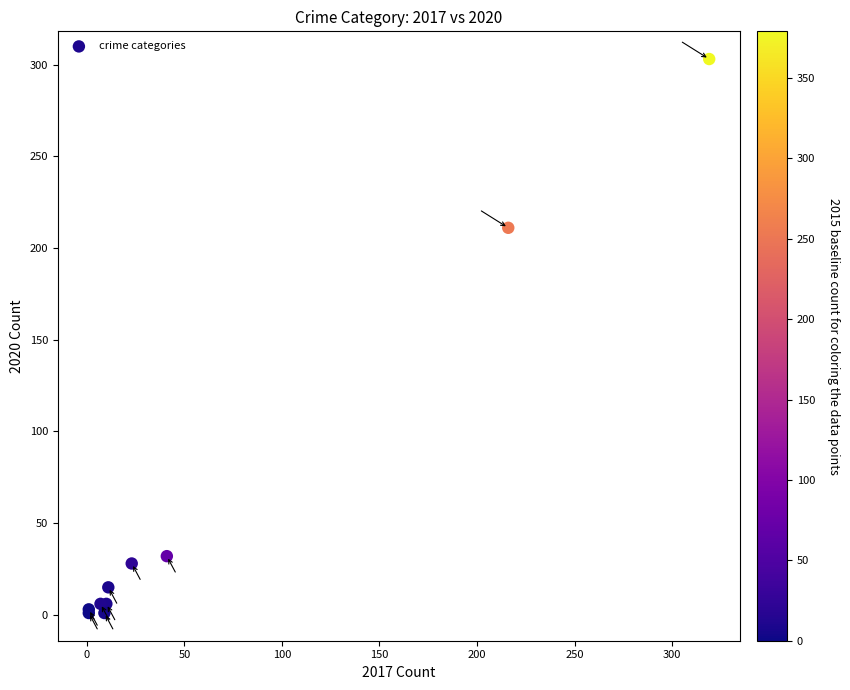

What Y value in the scatter plot is closest to 152?

211